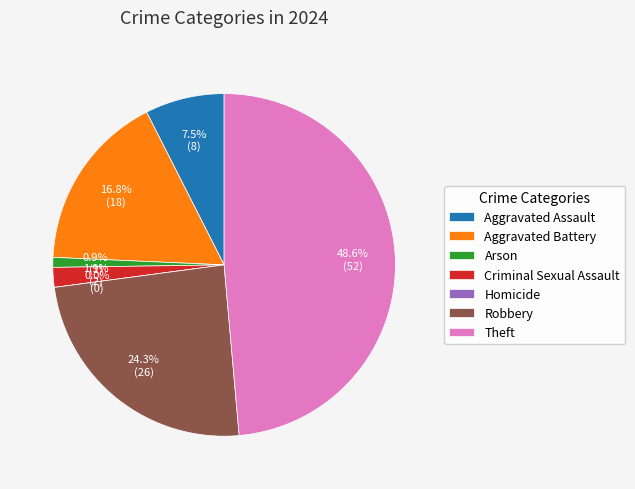

To the nearest percent, what percentage of the pie is Aggravated Assault?

7%